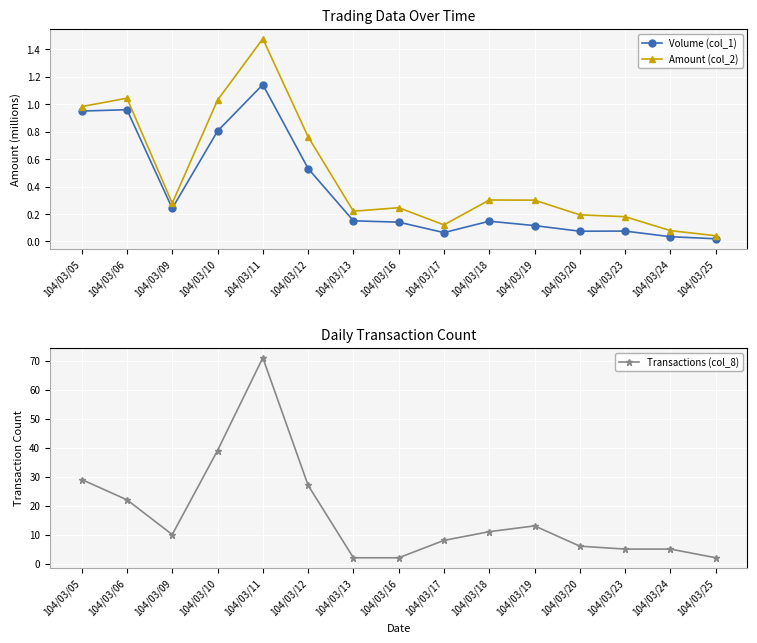

What is the sum of all Transactions (col_8) values?

252